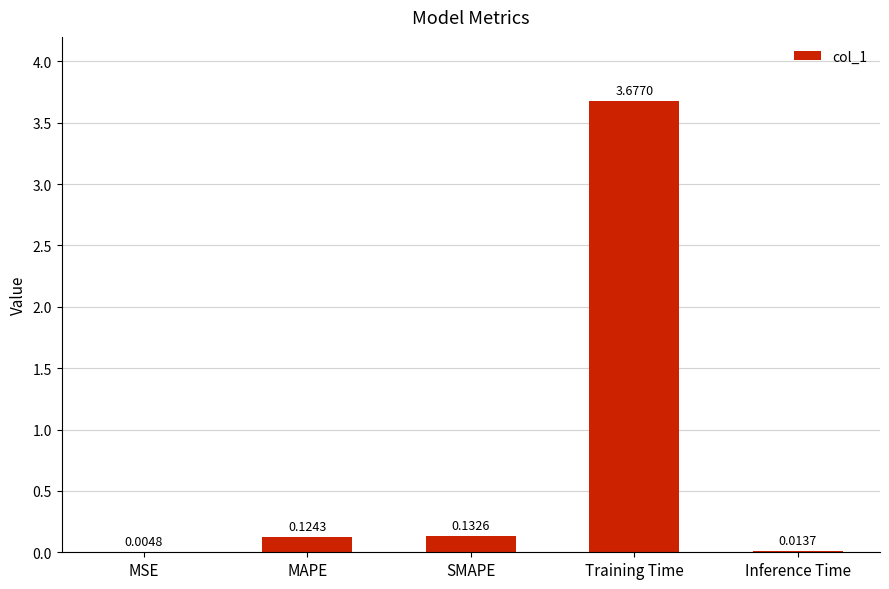

What is the sum of all values?

4.0